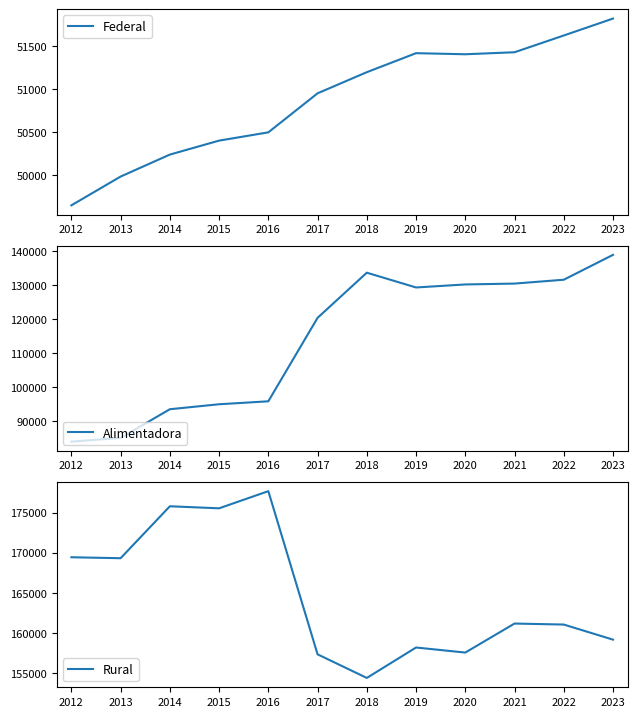

True or false: Federal has more than 2 interior local peaks.

False